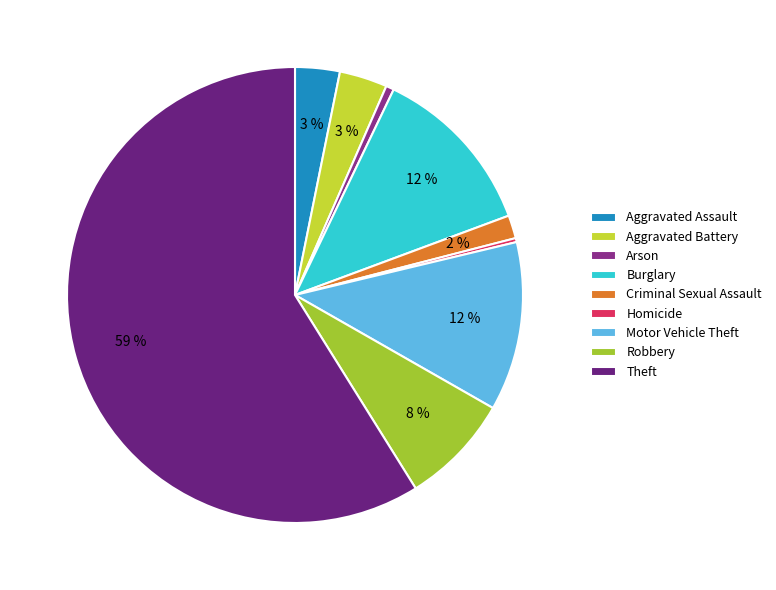

To the nearest percent, what is the difference between the Arson and Criminal Sexual Assault slice percentages?

1%